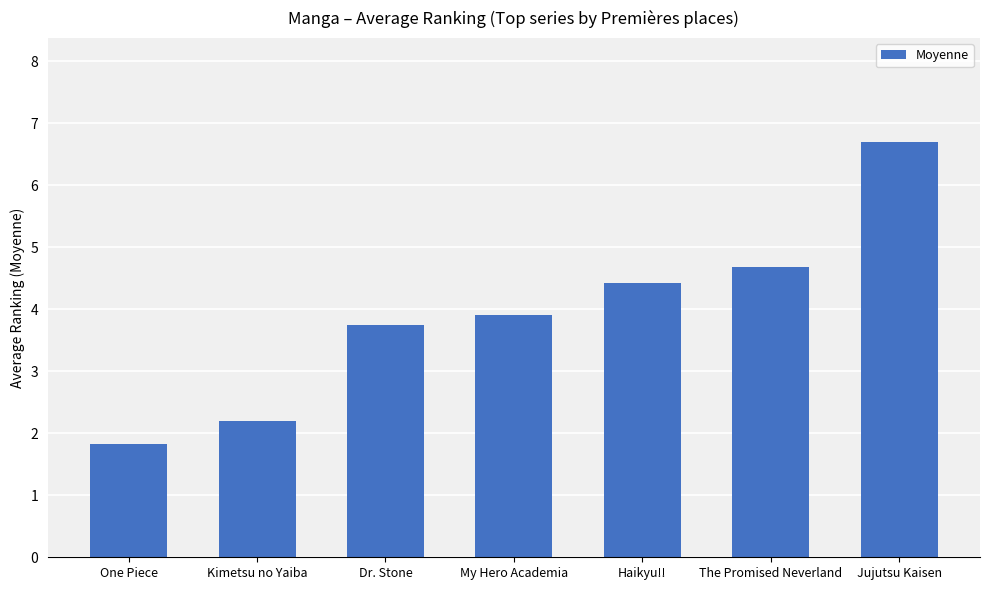

Which category has the lowest value across all series?

One Piece